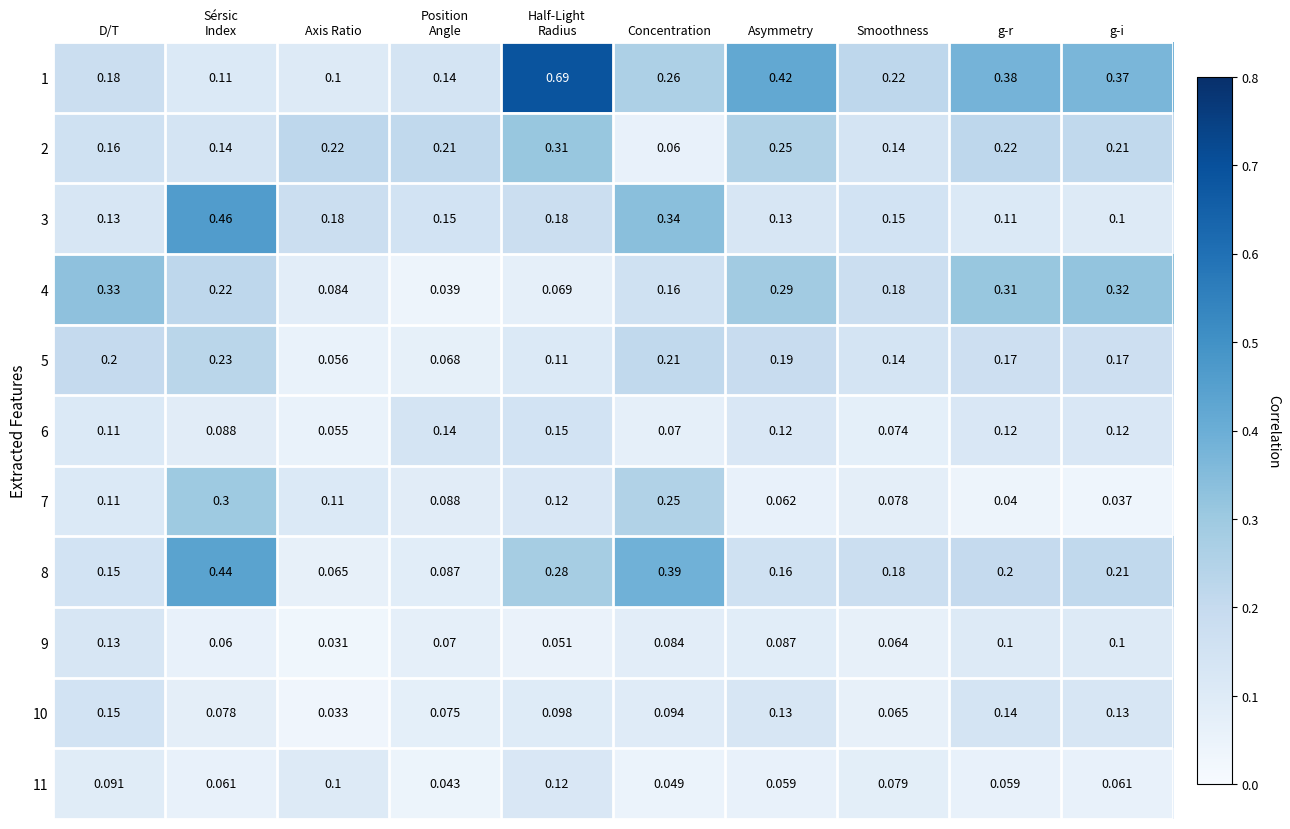

At which category is the sum across all series the highest?

Sérsic
Index